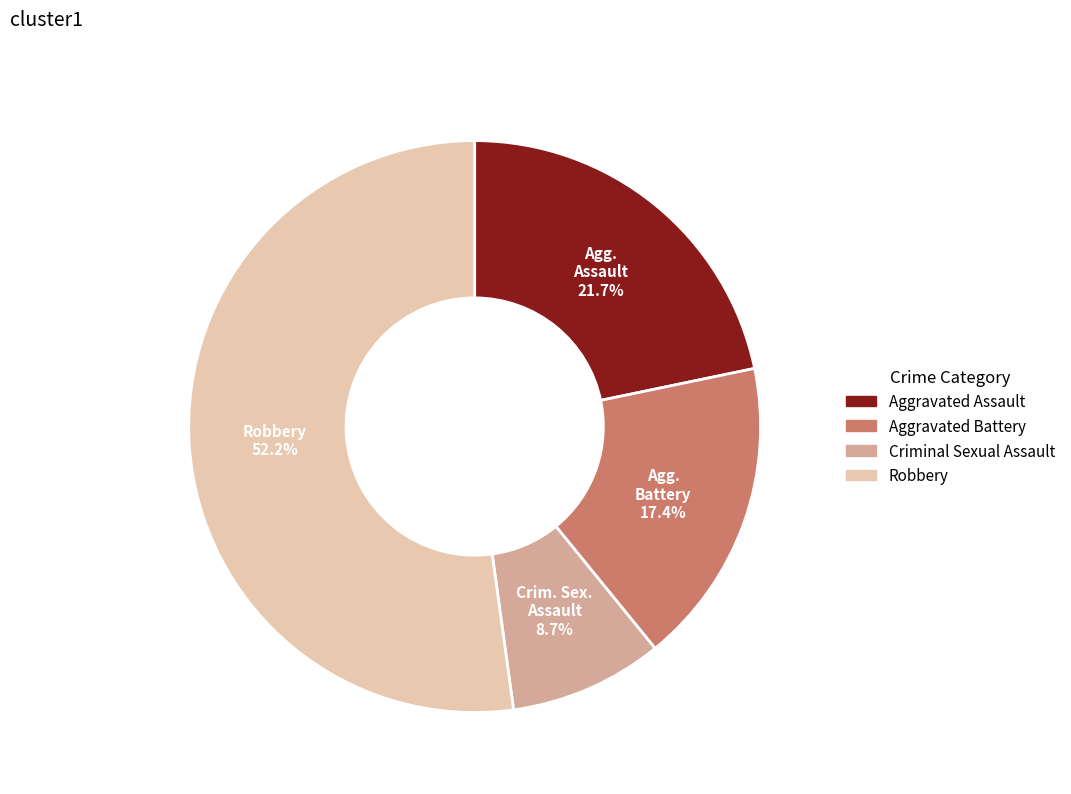

What is the total percentage of Criminal Sexual Assault and Aggravated Assault?

30.4%